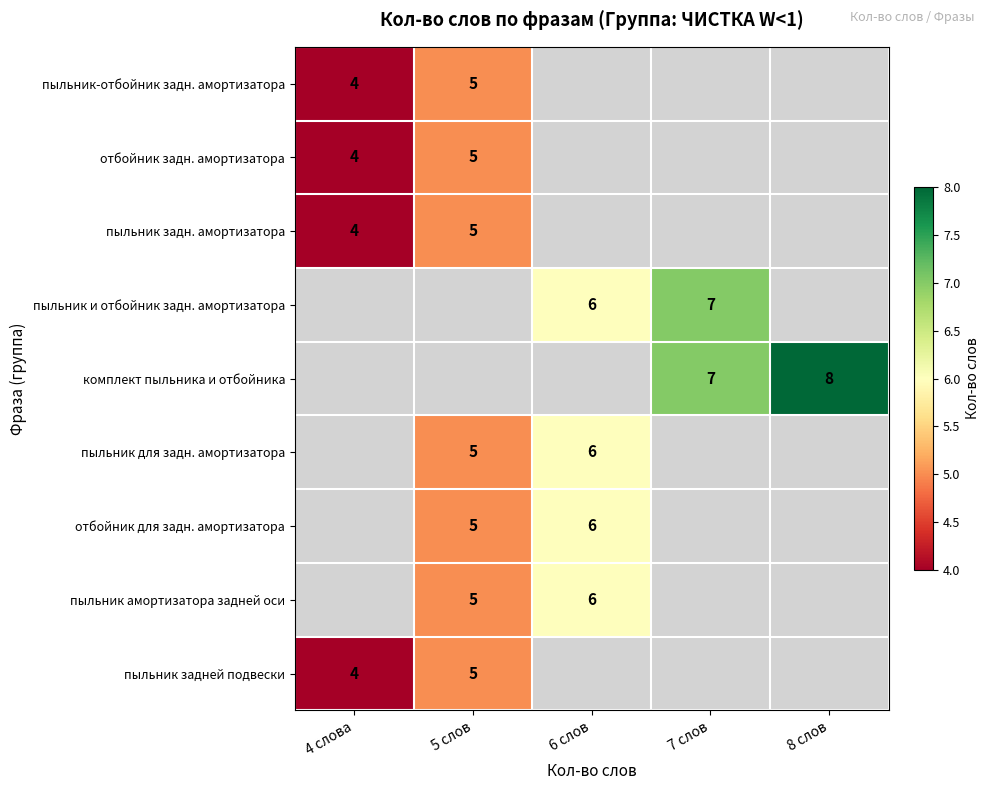

The value of пыльник и отбойник задн. амортизатора at 6 слов is 9. True or false?

False